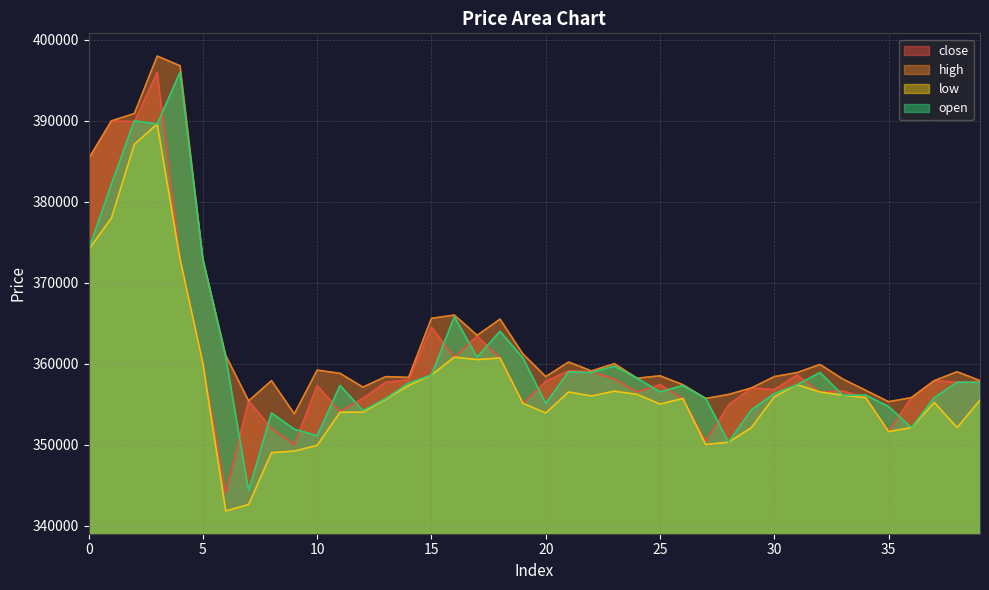

At which category does low reach its first local valley?

6